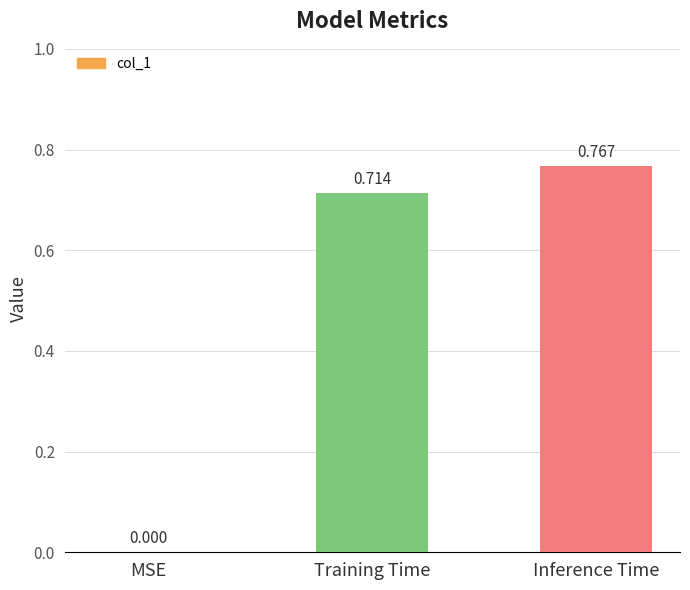

How many values are above zero?

2